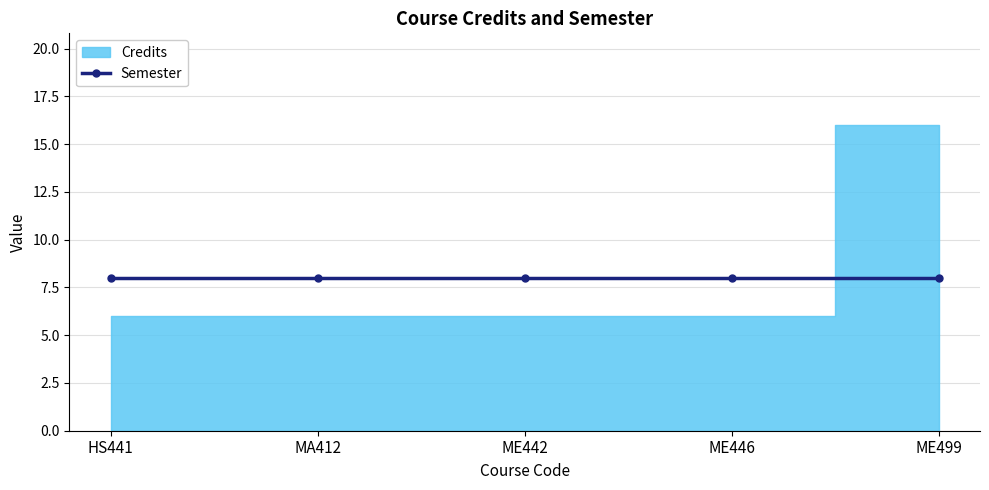

Reading left to right, transcribe all the data shown in this chart.

Credits: HS441=6	MA412=6	ME442=6	ME446=6	ME499=16
Semester: HS441=8	MA412=8	ME442=8	ME446=8	ME499=8